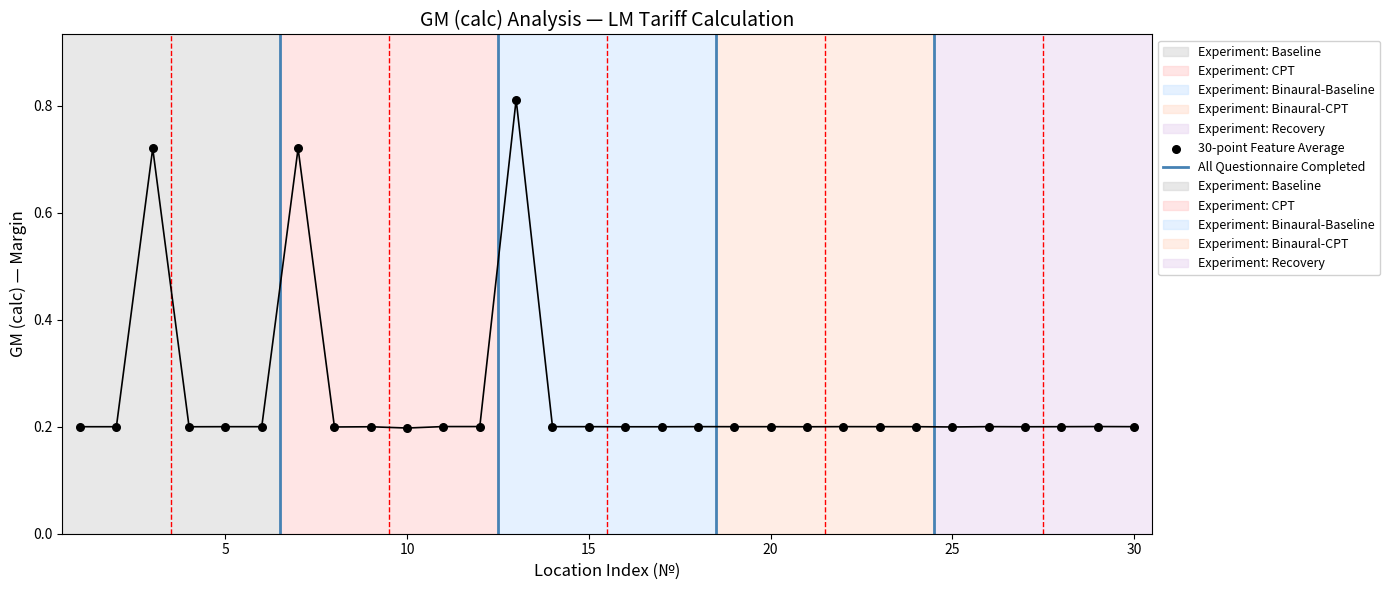

Which has a higher value, 14 or 11?

11